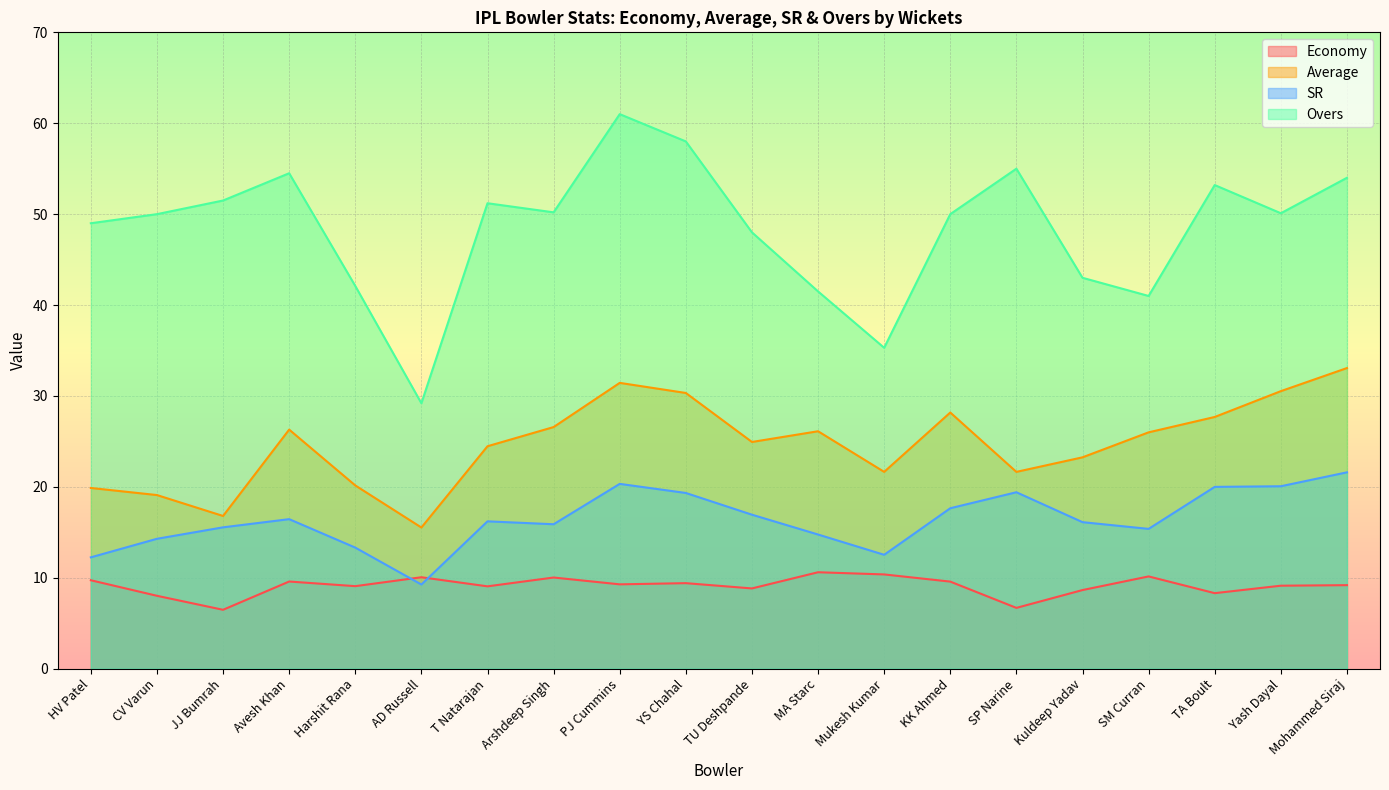

What is the total value across all series at SM Curran?

92.5